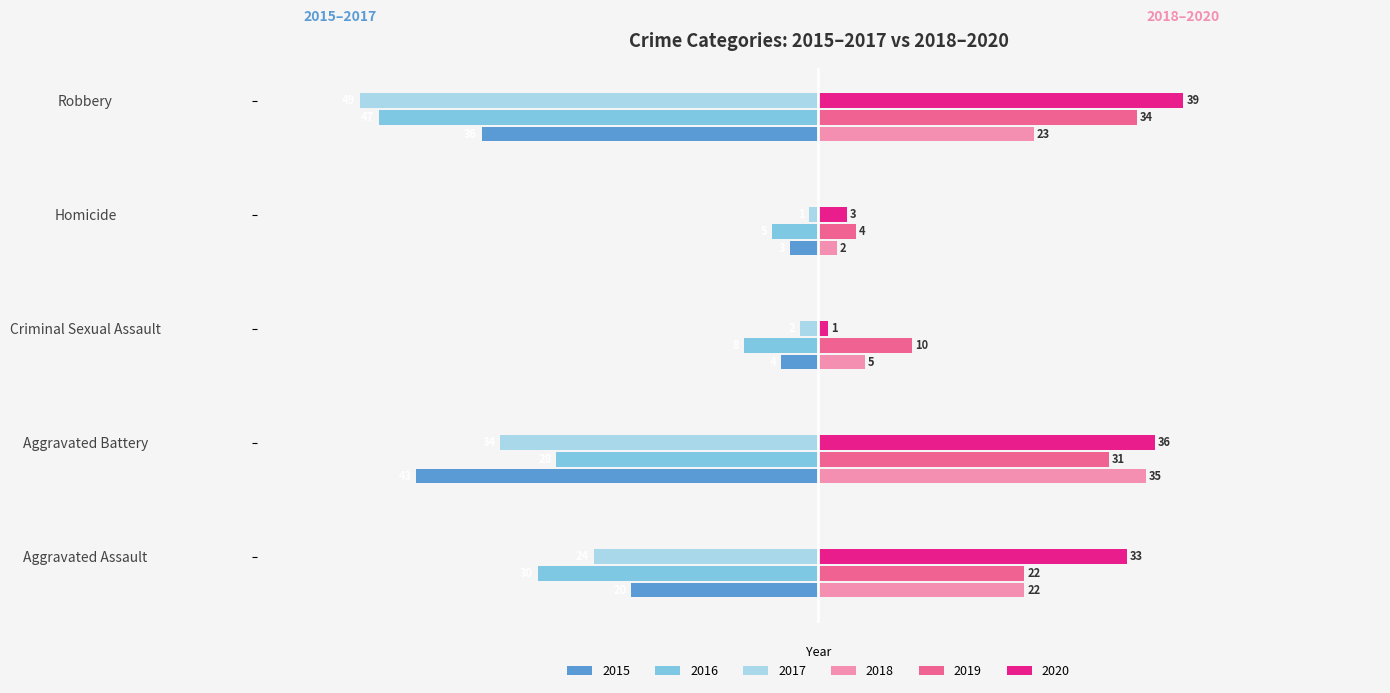

How many data points in 2018 are less than 22?

2